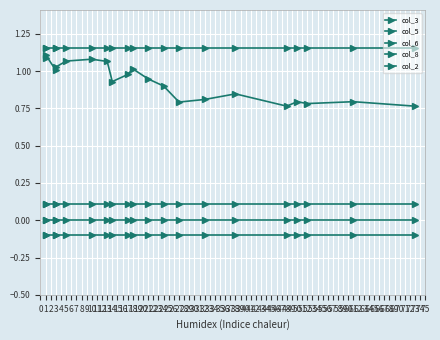

Which series has the largest range (max minus min)?

col_3